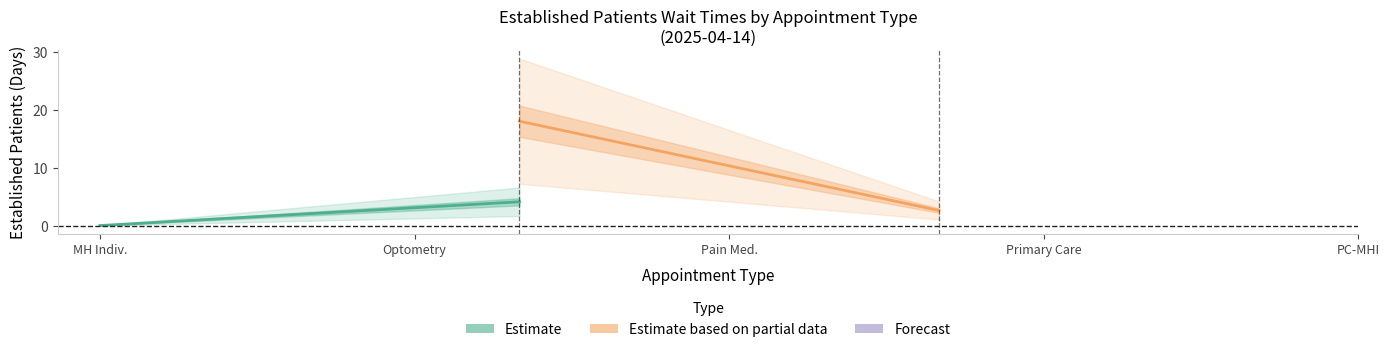

What is the value of the Estimate based on partial data point at the 2nd from the left?

2.6